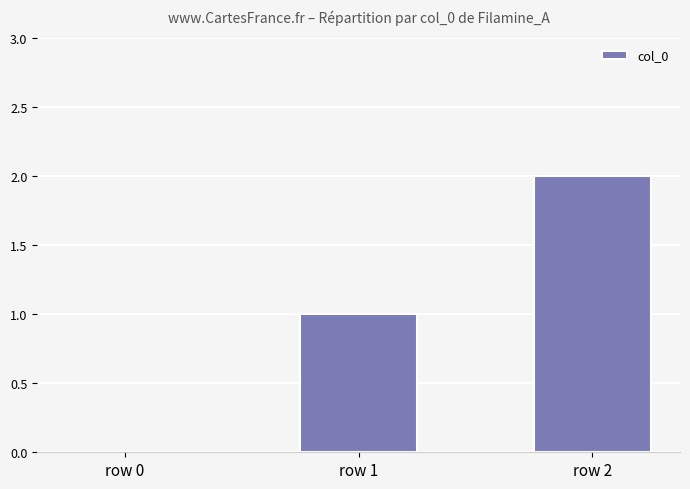

The value at row 0 is 0. True or false?

True